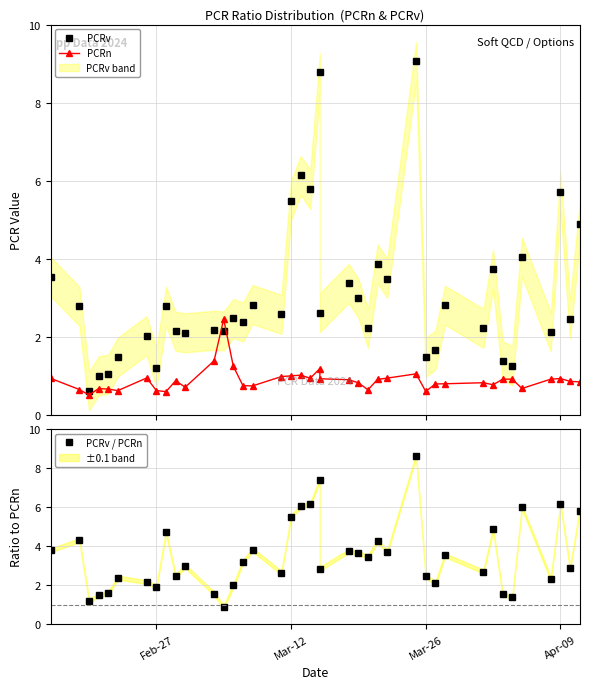

True or false: PCRv / PCRn and PCRv intersect in this chart.

True